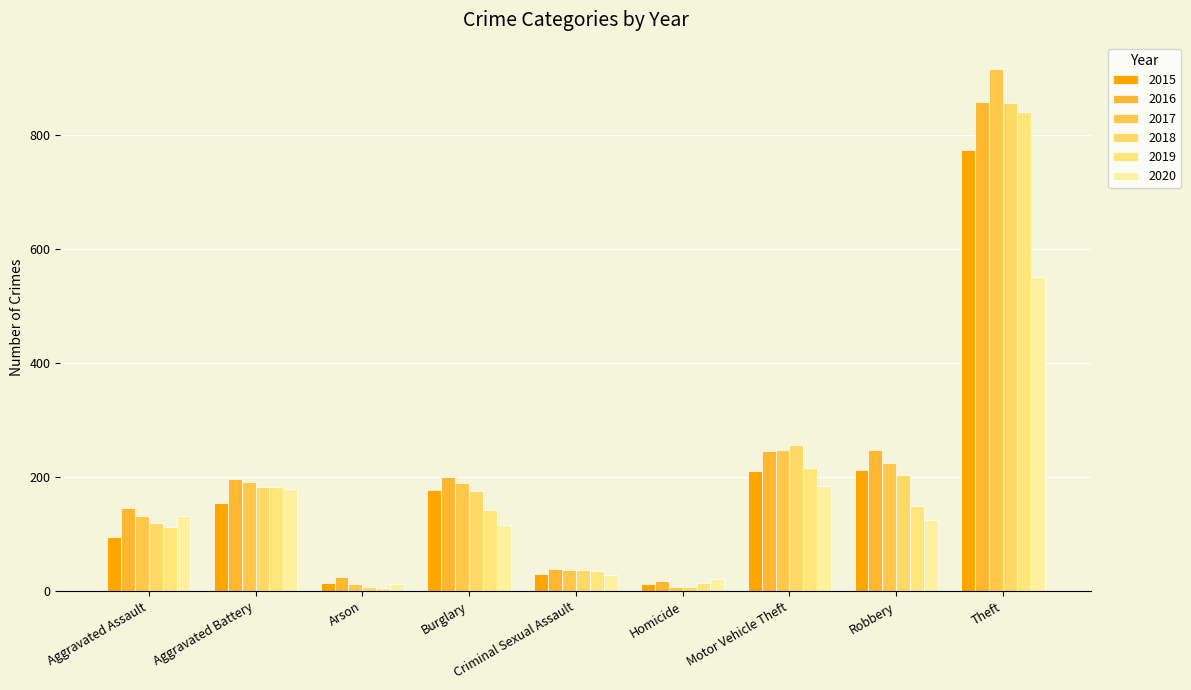

What are all the series names shown in the legend?

2015, 2016, 2017, 2018, 2019, 2020